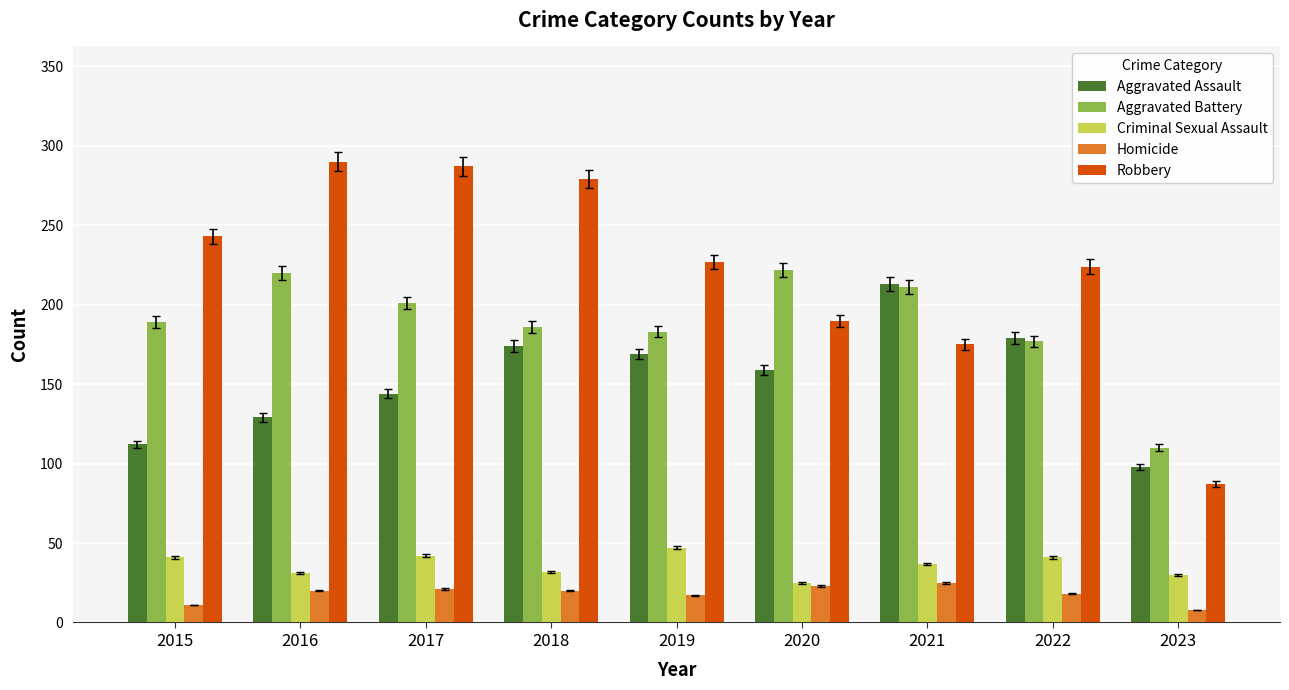

At which label does Aggravated Battery reach its minimum?

2023